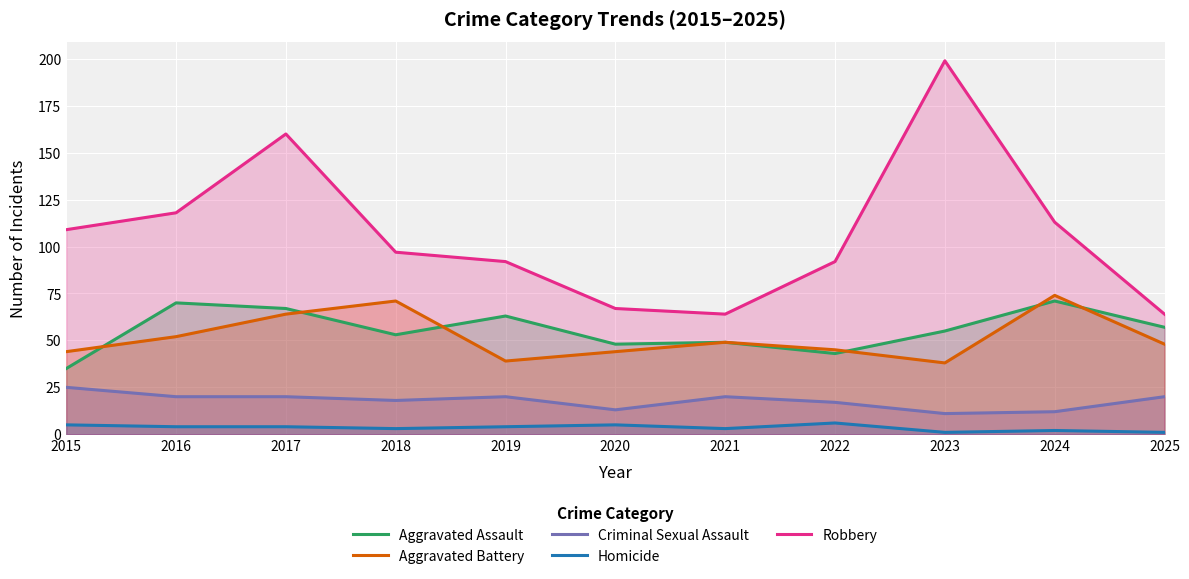

The value of Aggravated Battery at 2018 is 71. True or false?

True